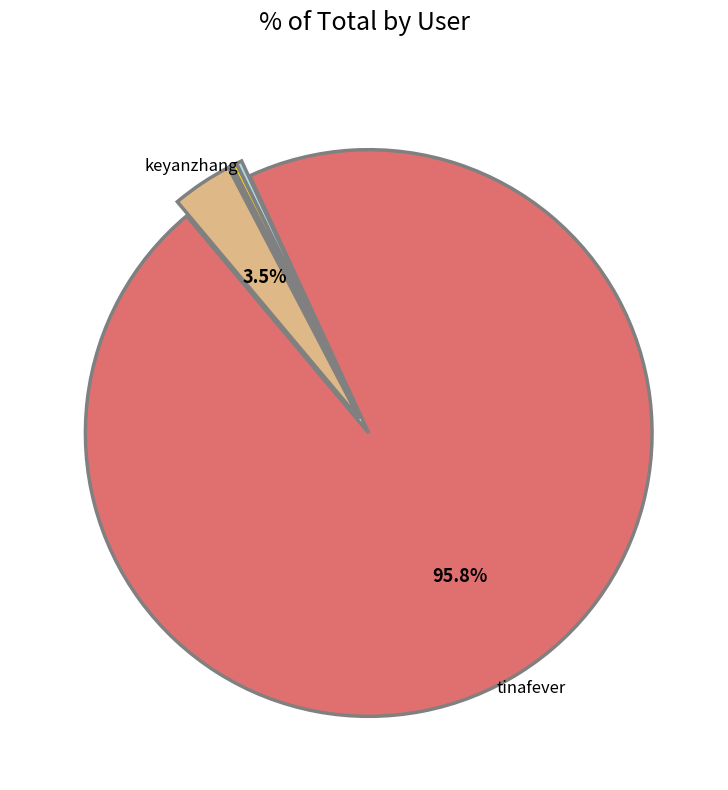

Does any single category account for the majority?

Yes